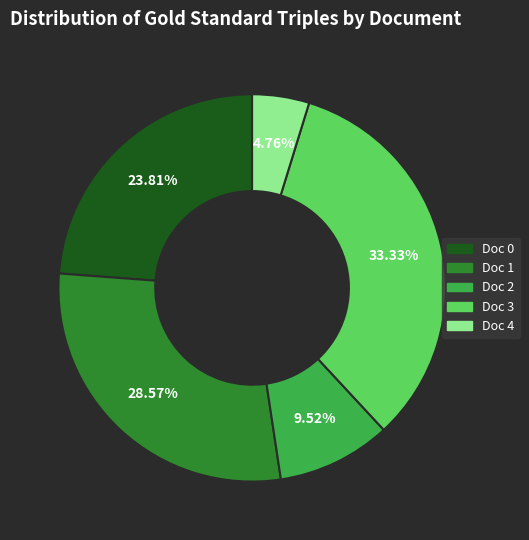

Between Doc 3 and Doc 0, which is larger?

Doc 3